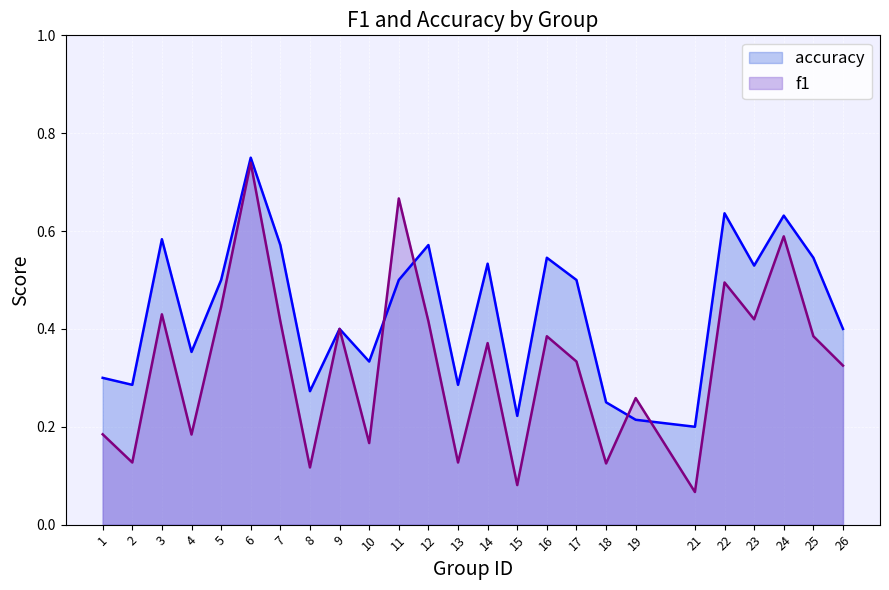

How many lines are shown in the chart?

2